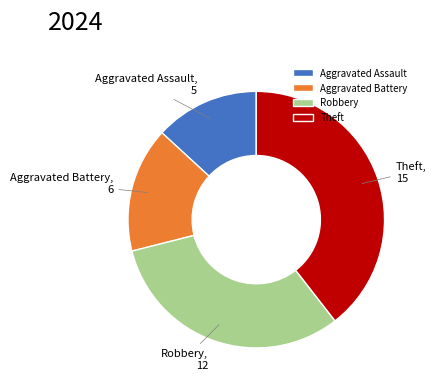

Which slice is the largest?

Theft